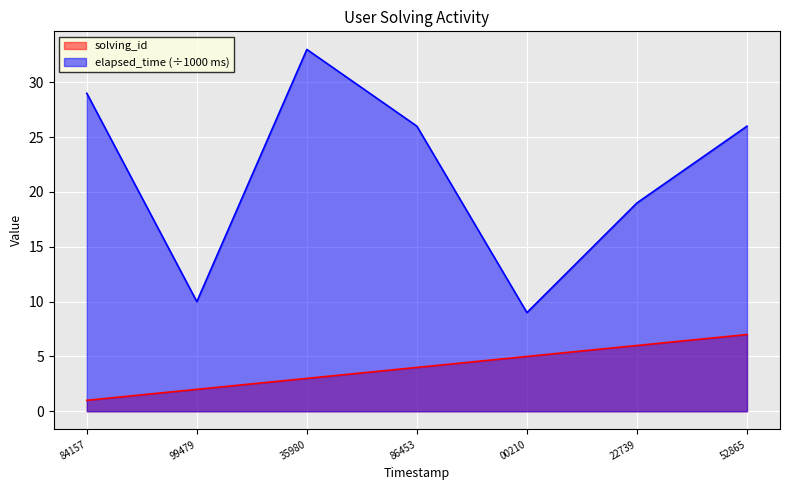

What is the average value of the elapsed_time series?

22